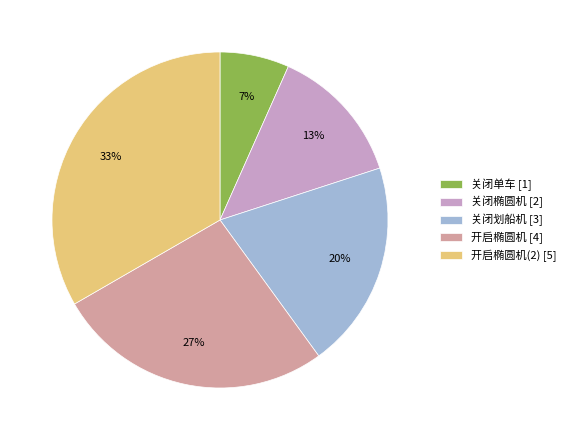

Do 开启椭圆机 [4] and 关闭椭圆机 [2] together represent more than half of the pie?

No